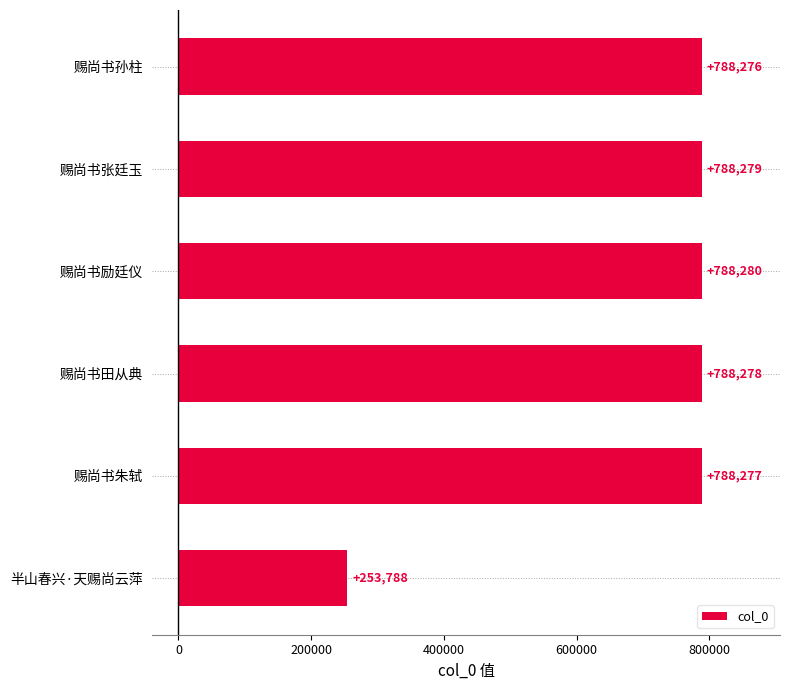

How many categories are shown in the chart?

6